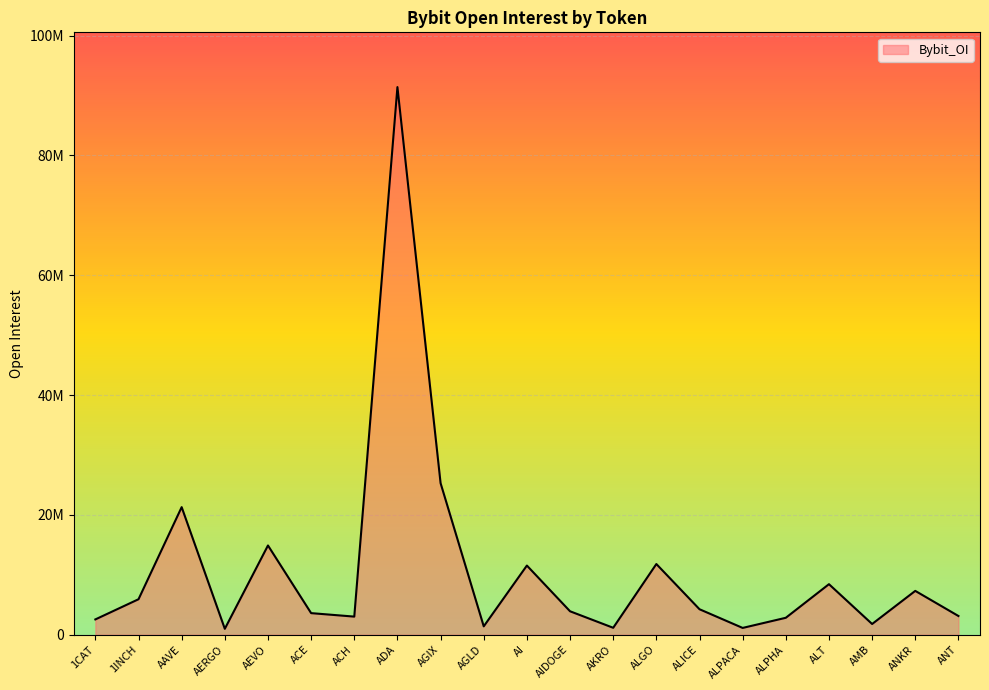

What is the average value?

10846420